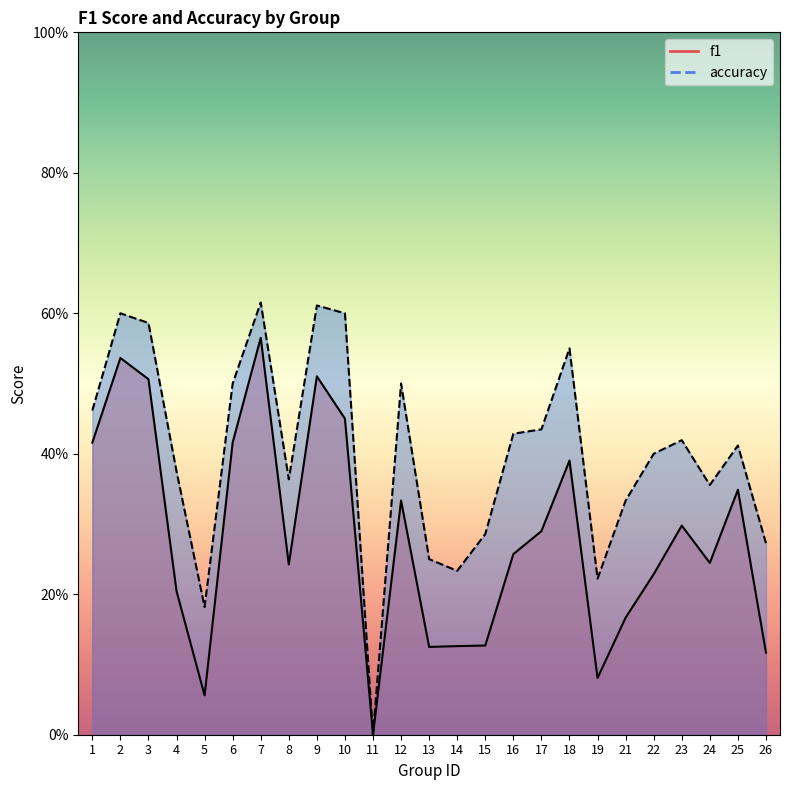

Which series has the largest range (max minus min)?

accuracy